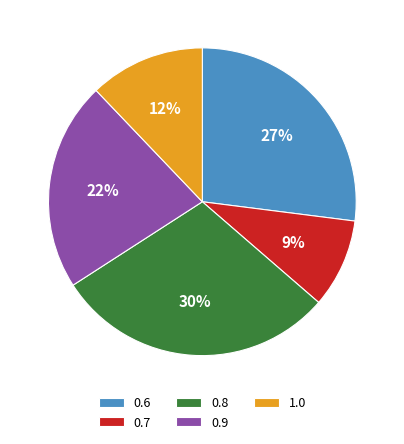

Which has a higher value, 0.8 or 0.7?

0.8